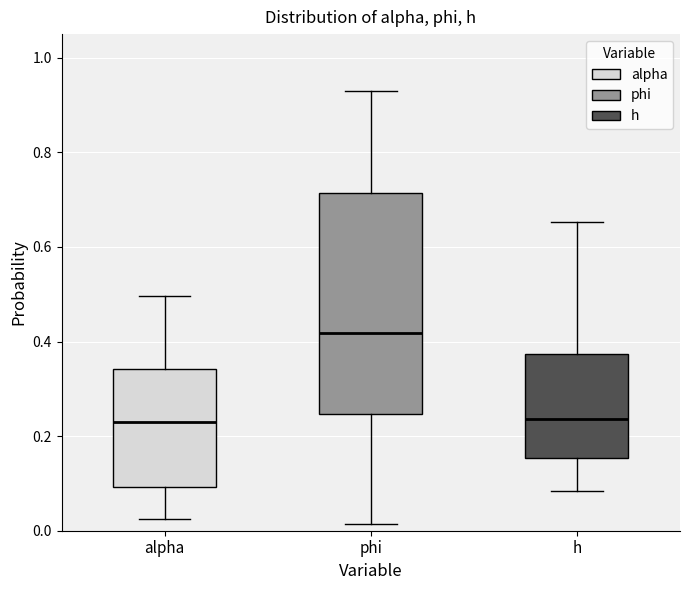

Which box has the highest median line?

phi